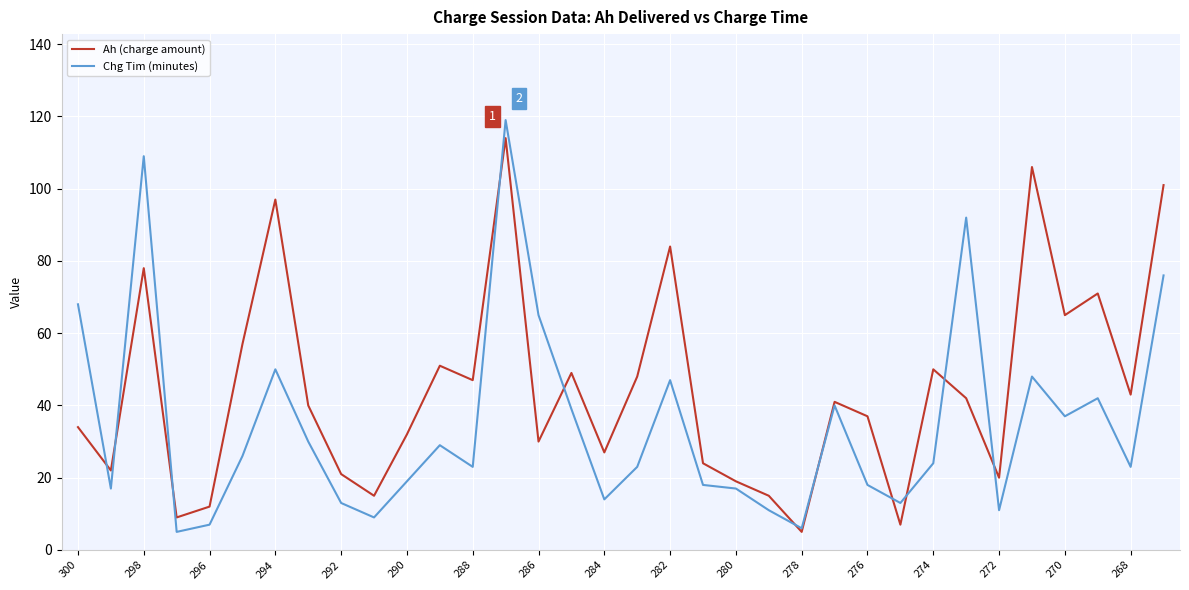

Which series has the largest range (max minus min)?

Chg Tim (minutes)